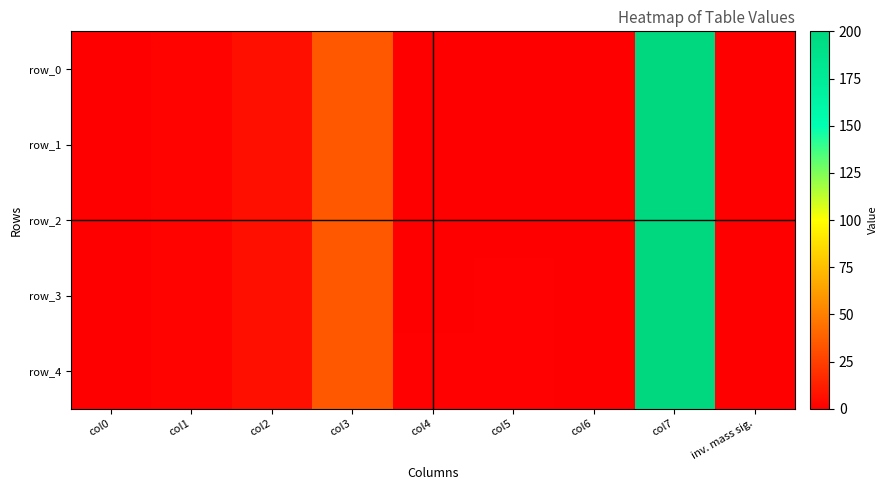

Is the value of row_3 at col2 greater than the value of row_1 at col7?

No